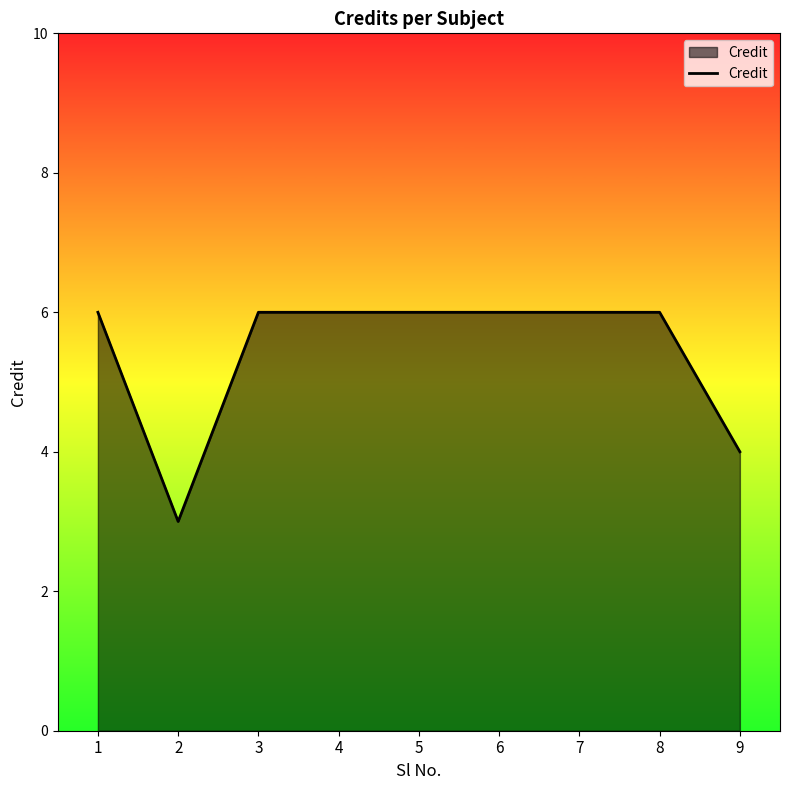

Which has a higher value, 9 or 3?

3